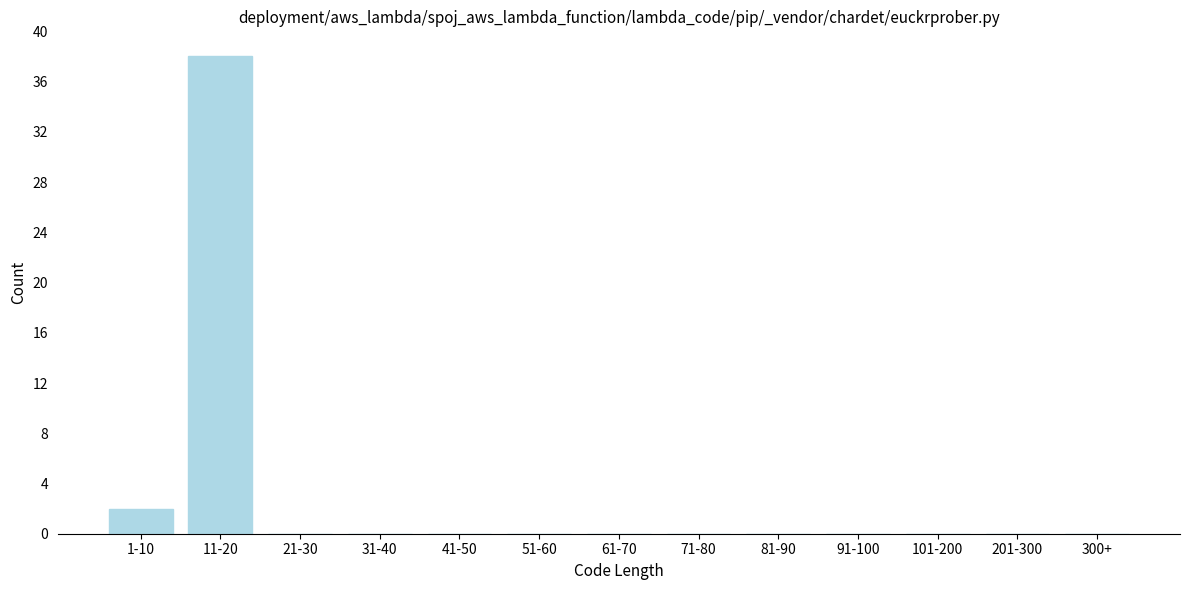

Reading left to right, what are all the values shown in this chart?

1-10=2	11-20=38	21-30=0	31-40=0	41-50=0	51-60=0	61-70=0	71-80=0	81-90=0	91-100=0	101-200=0	201-300=0	300+=0